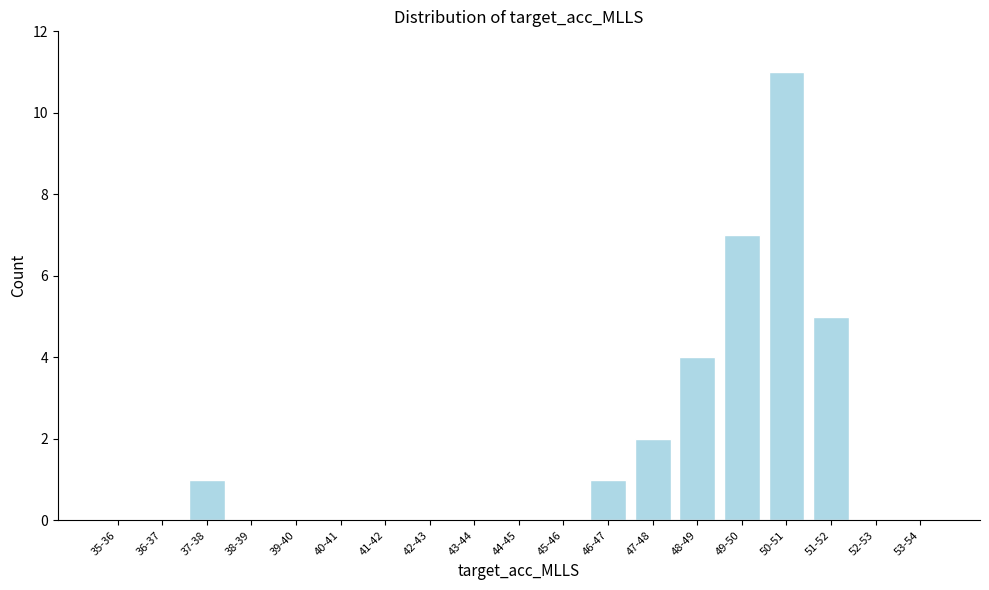

Reading left to right, list all the values displayed in this chart.

35-36=0	36-37=0	37-38=1	38-39=0	39-40=0	40-41=0	41-42=0	42-43=0	43-44=0	44-45=0	45-46=0	46-47=1	47-48=2	48-49=4	49-50=7	50-51=11	51-52=5	52-53=0	53-54=0